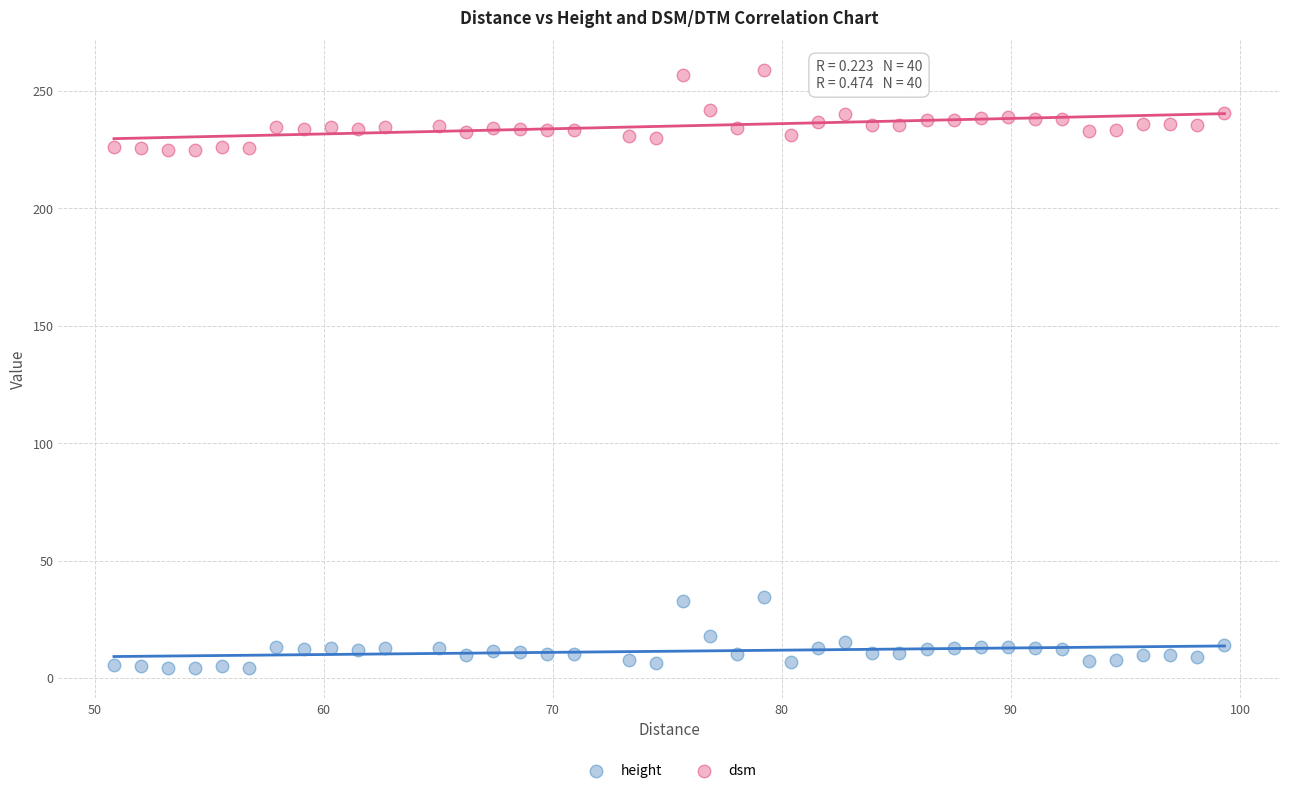

Which series contains the highest Y value?

dsm